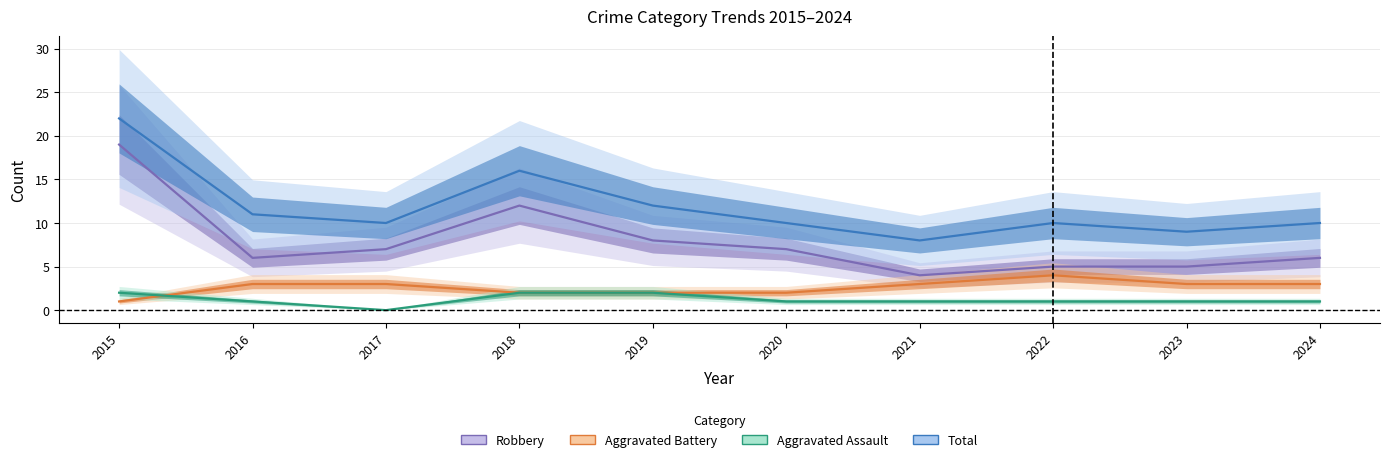

How many interior local peaks does the Total series have?

2